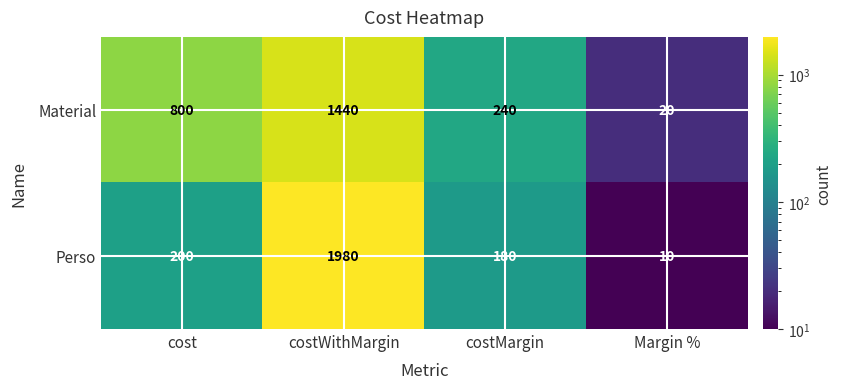

Rank the series at costMargin from highest to lowest value.

Material, Perso